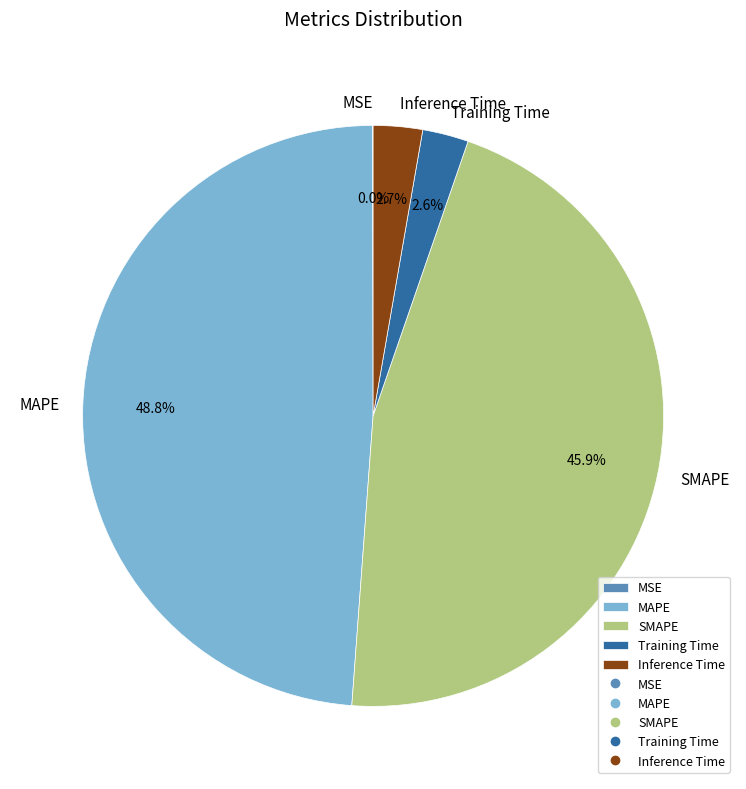

What portion of the pie excludes Inference Time?

97.3%